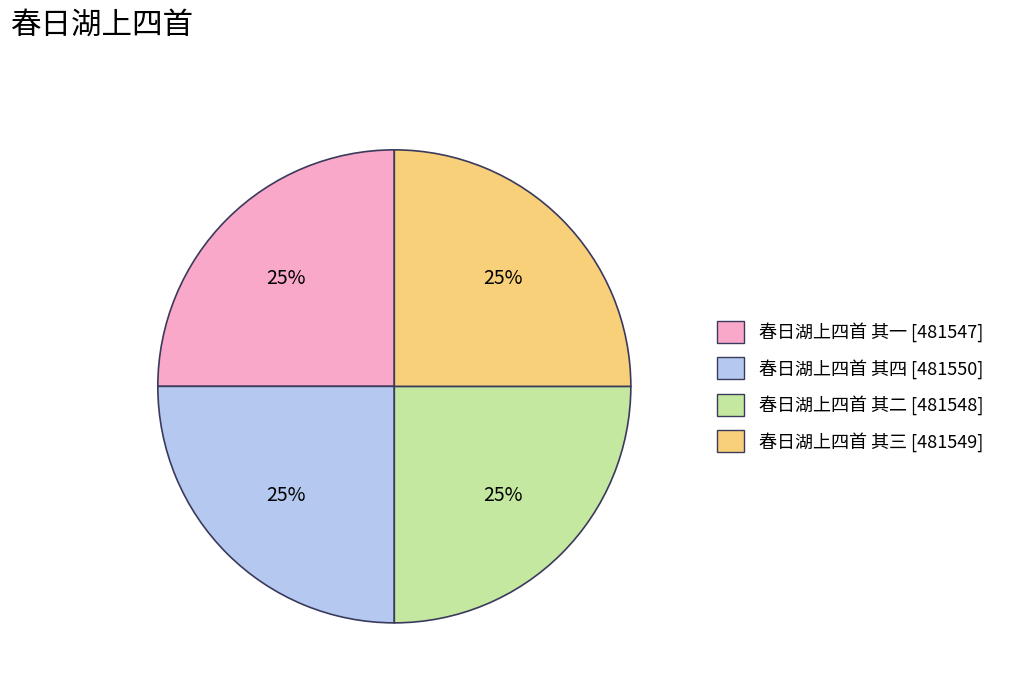

What is the ratio of the value at 春日湖上四首 其四 to the value at 春日湖上四首 其三?

1.0